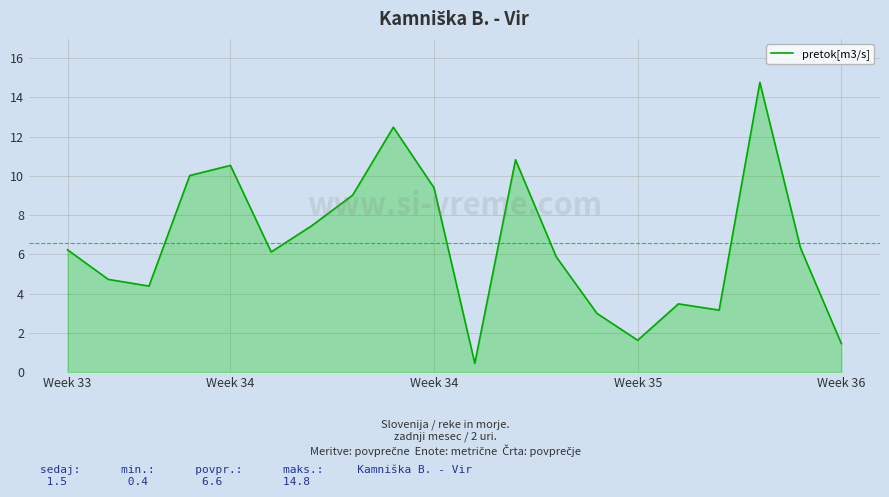

What is the difference between the second highest and second lowest values?

11.0